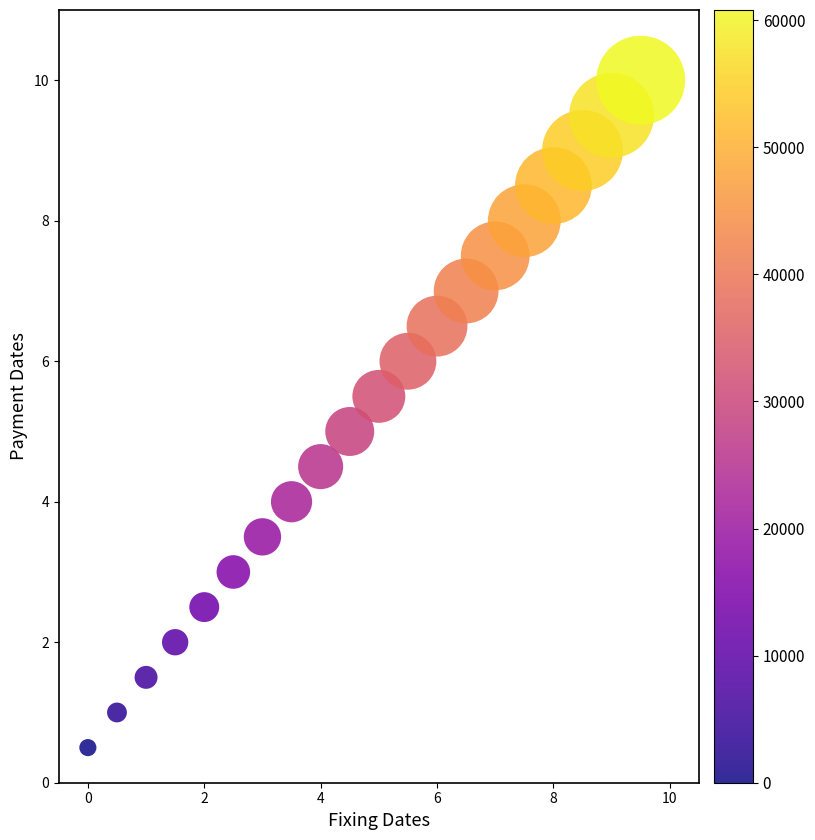

What is the range of X values (max minus min)?

9.5